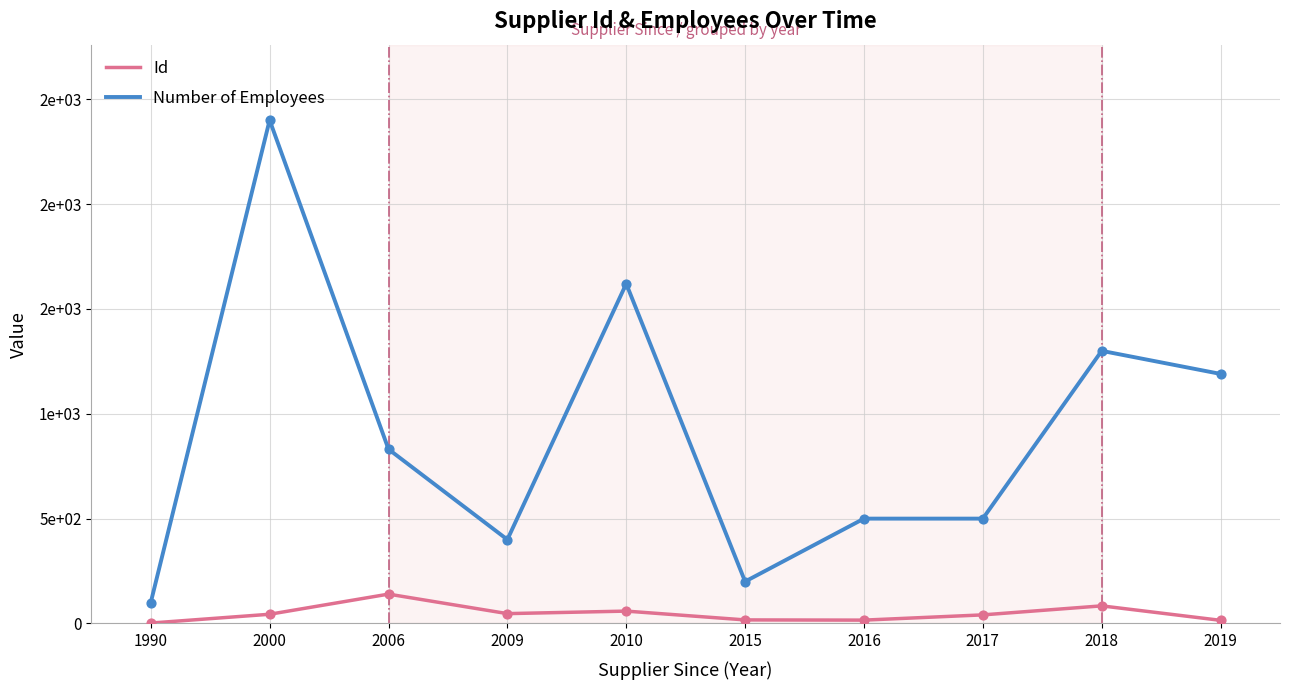

At which category is the sum across all series the highest?

2000